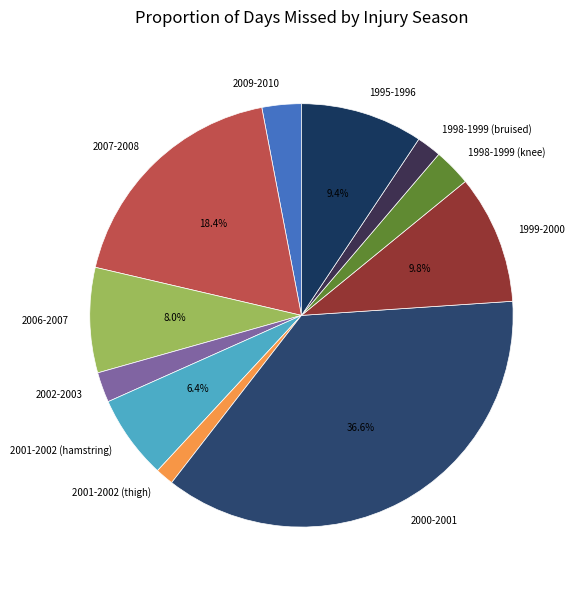

The 1995-1996 slice represents 9% of the pie. True or false?

True